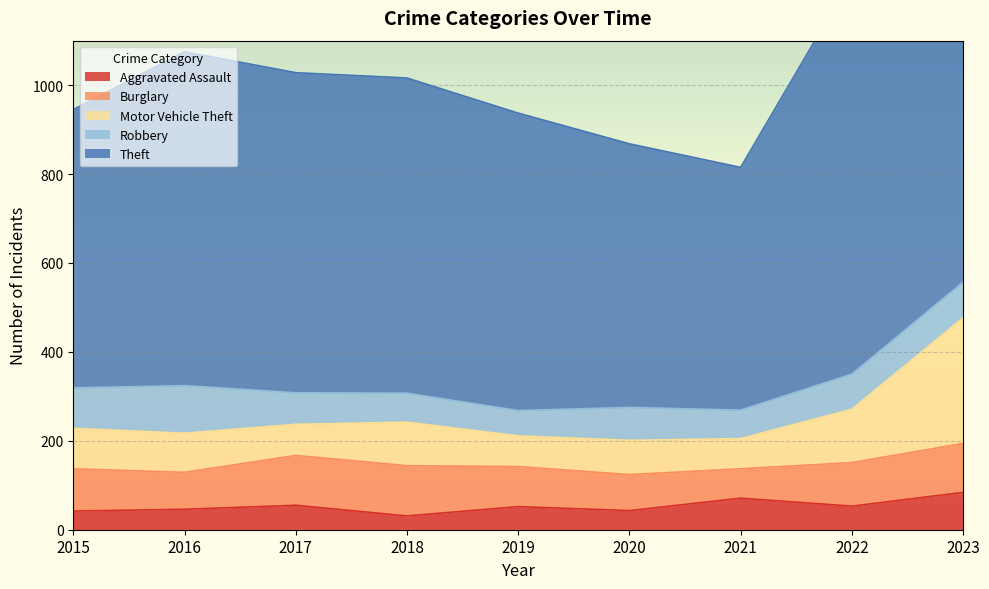

True or false: Aggravated Assault has more than 0 points higher than both neighbors.

True